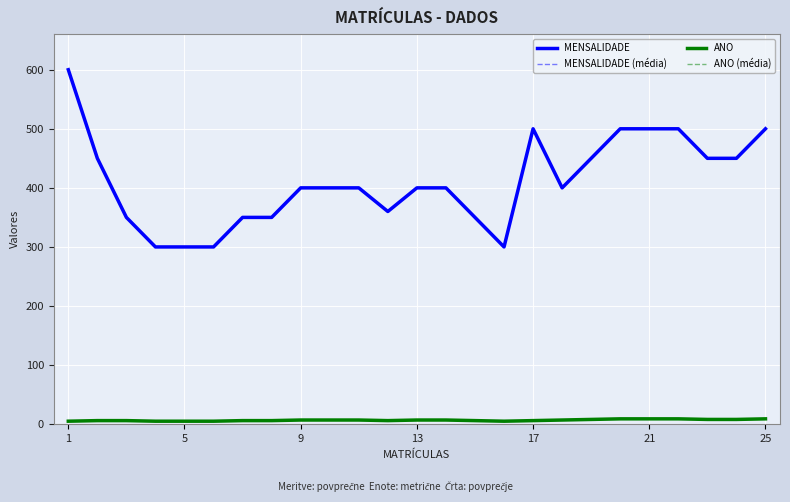

At which category is the sum across all series the highest?

1